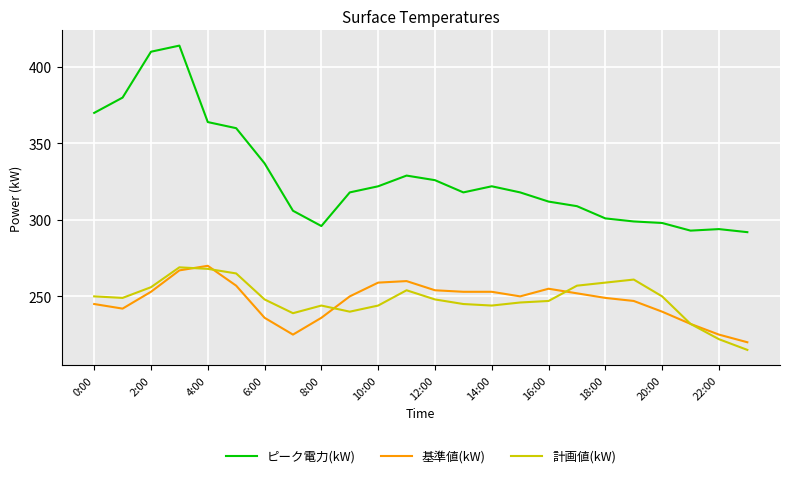

What is the greatest value displayed?

414